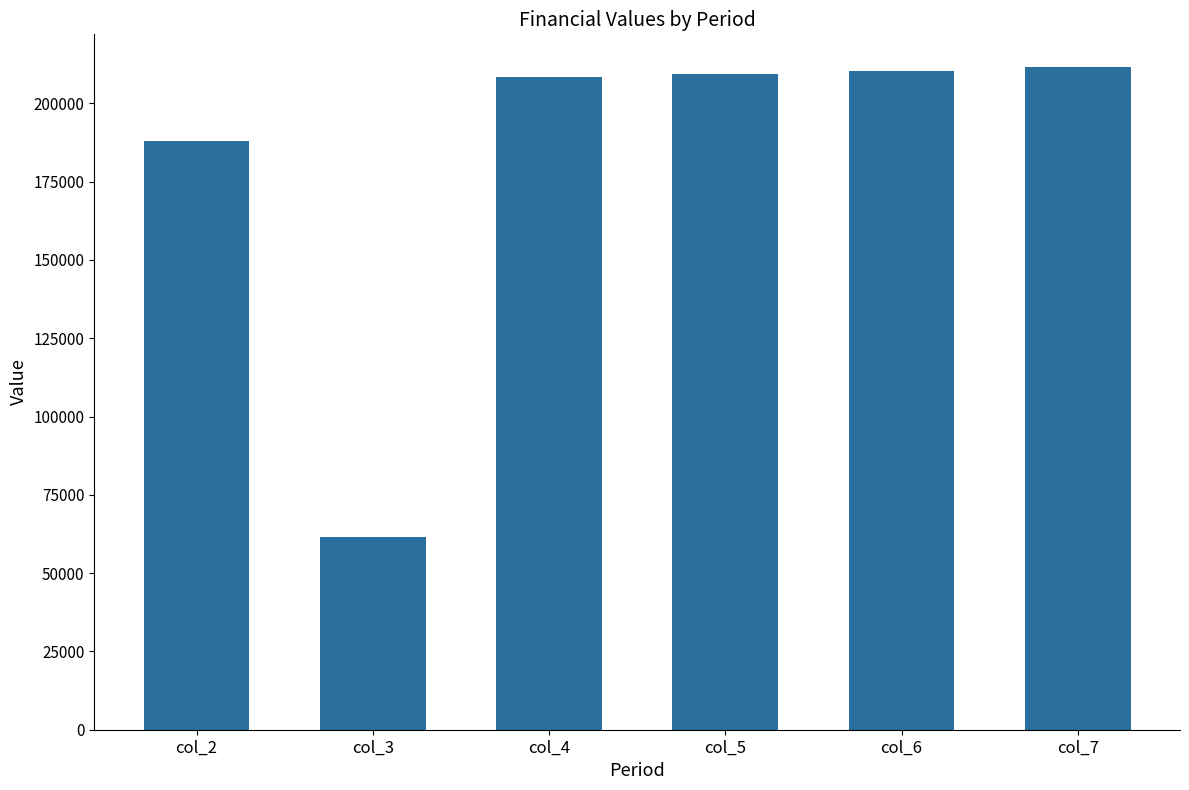

Reading left to right, list all the values displayed in this chart.

187802.8	61589.1	208249.8	209312.0	210375.6	211440.7